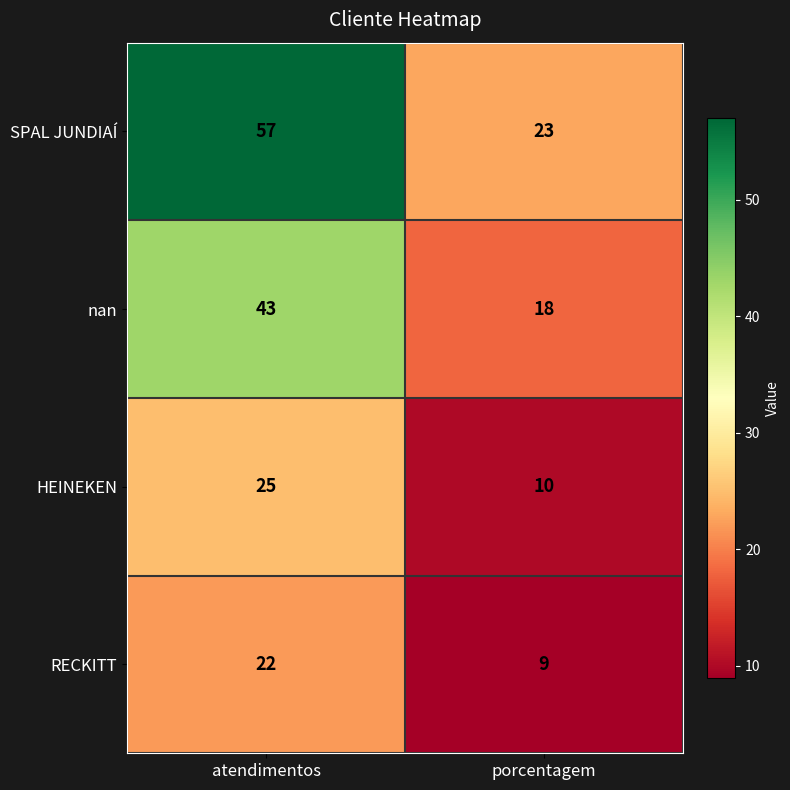

What is the spread (max minus min) of values at atendimentos?

35